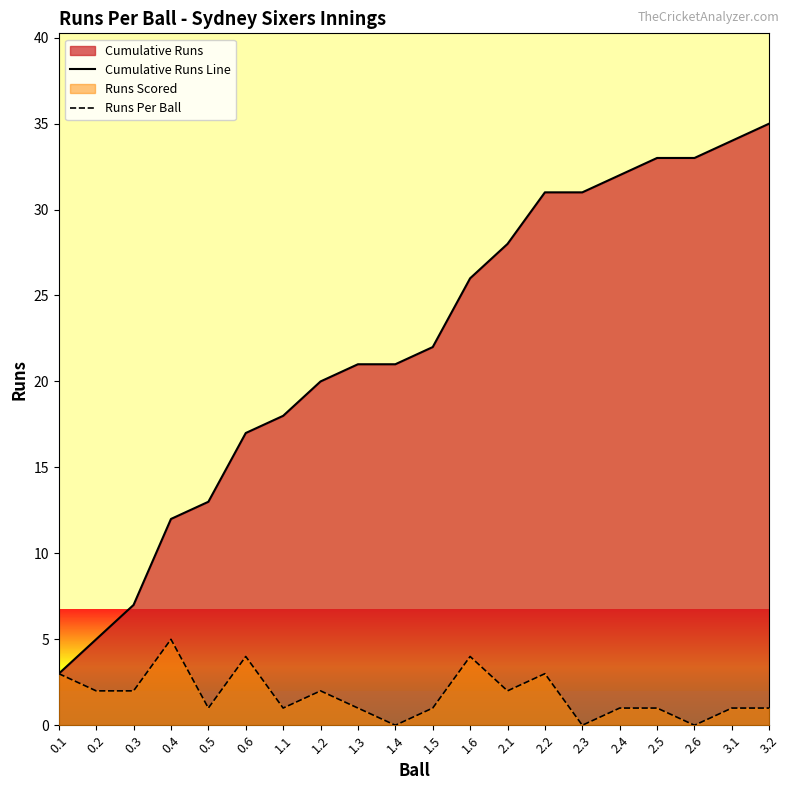

Is the value of Cumulative Runs Line at 1.4 greater than the value of Runs Per Ball at 2.5?

Yes